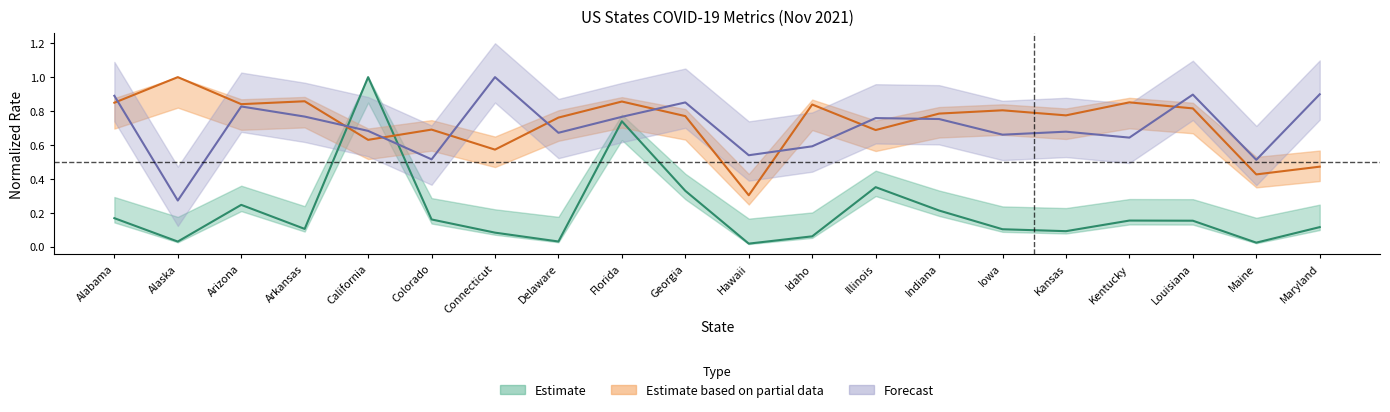

What is the difference between the Case_Fatality_Ratio values at Alaska and Kansas?

0.4